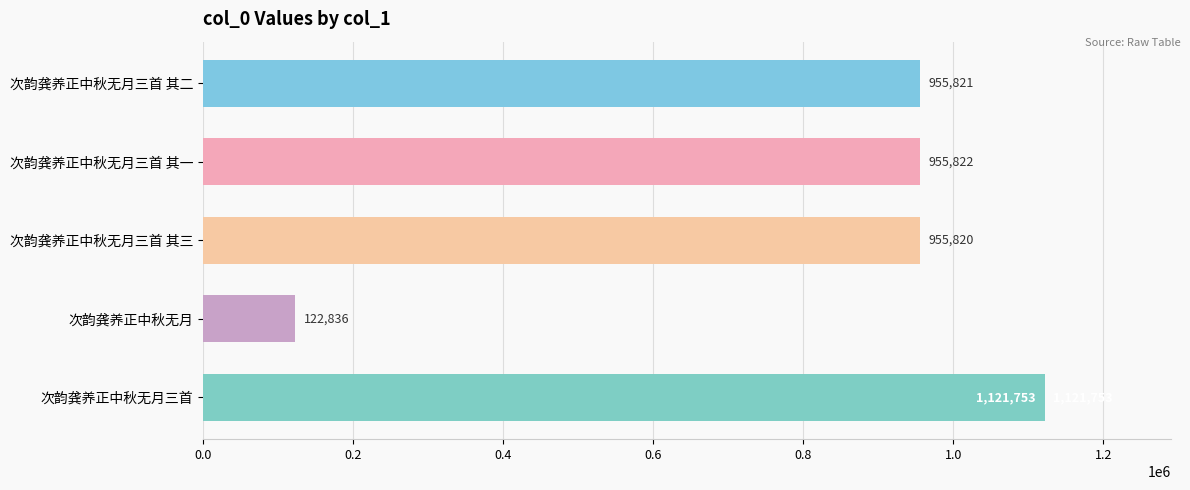

What is the value of the 4th bar from the top?

122836